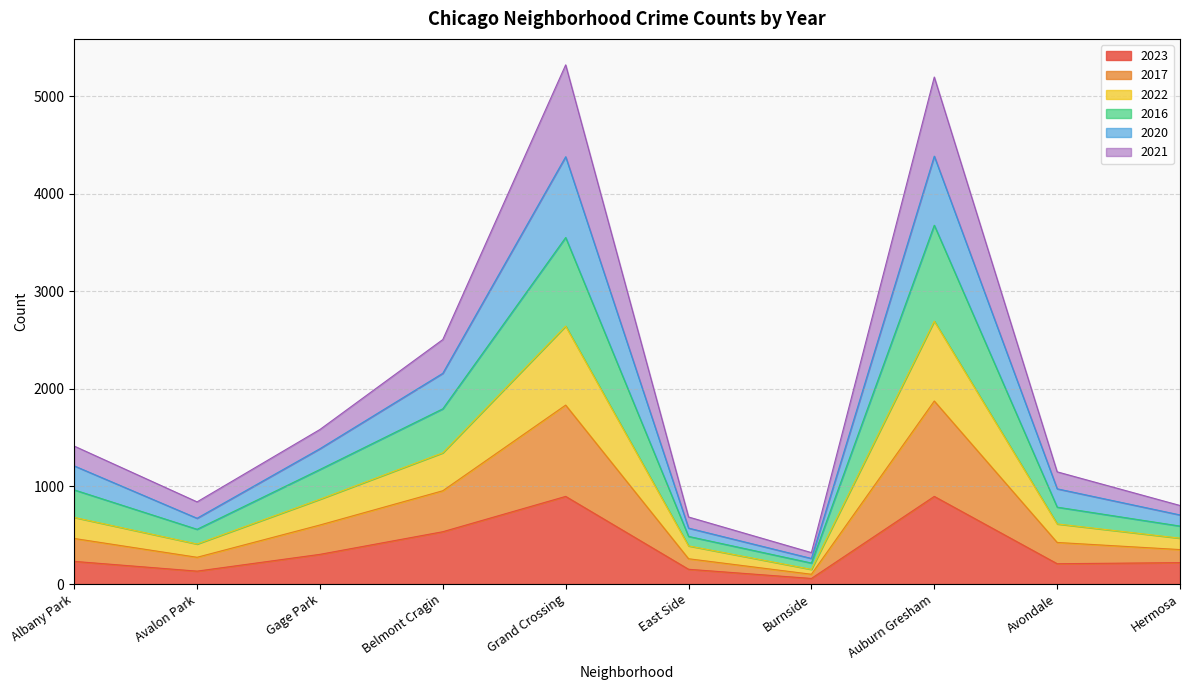

What is the total value across all series at Hermosa?

805